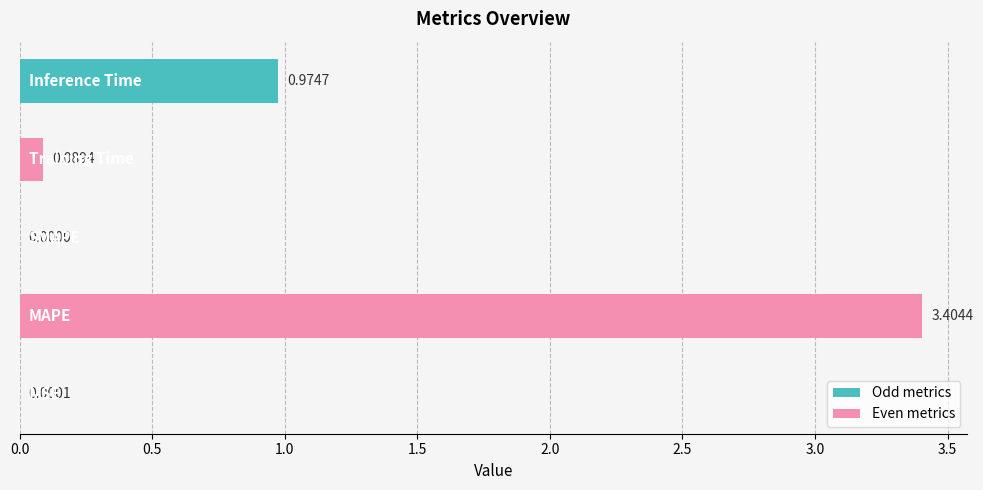

What is the average value?

0.9